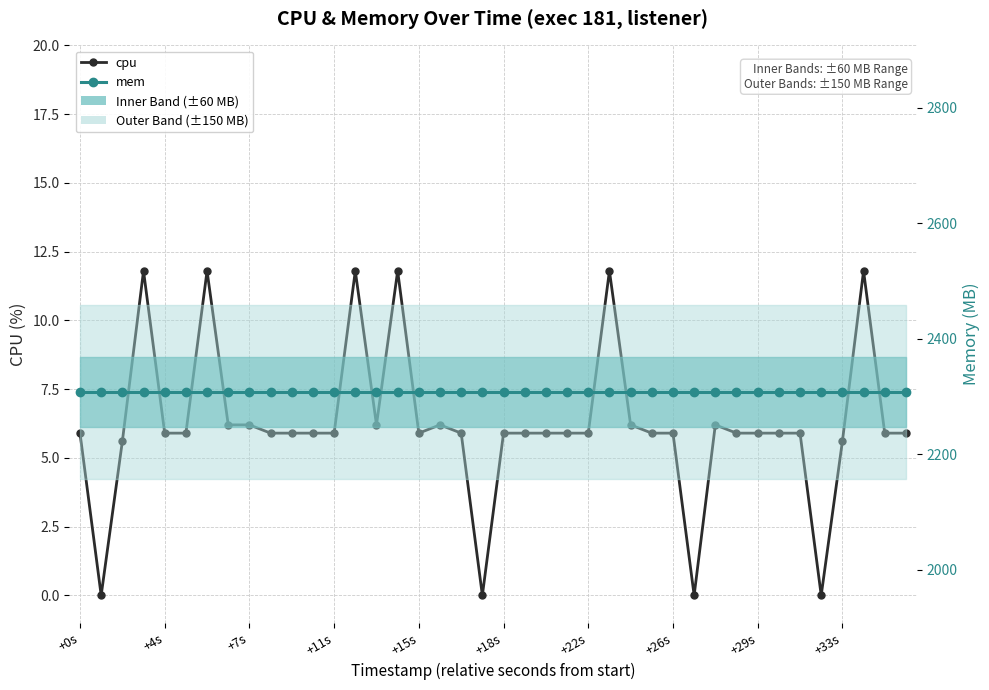

At which label does mem reach its minimum?

+0s